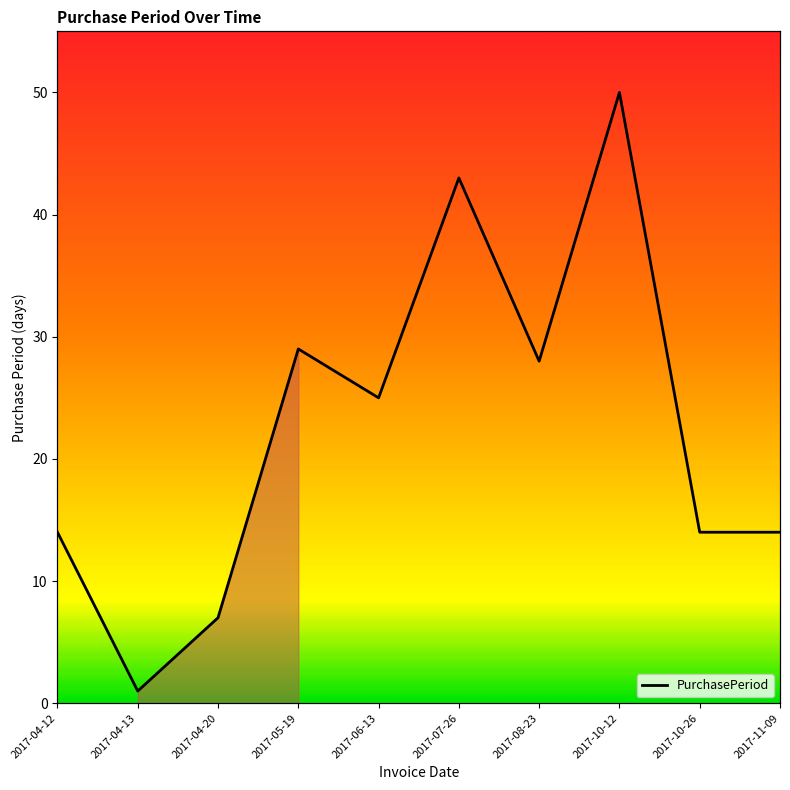

True or false: the data shows 6 at 2017-08-23.

False